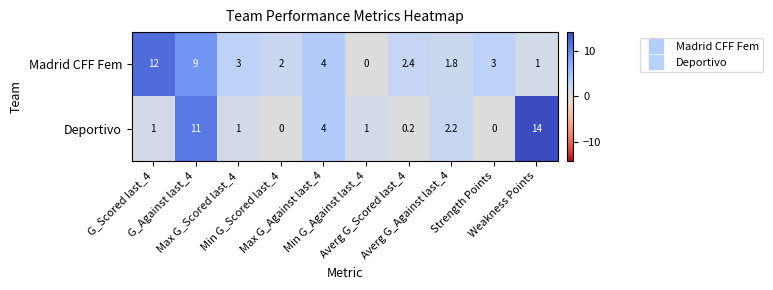

List the series in order of their peak value, lowest first.

Madrid CFF Fem, Deportivo